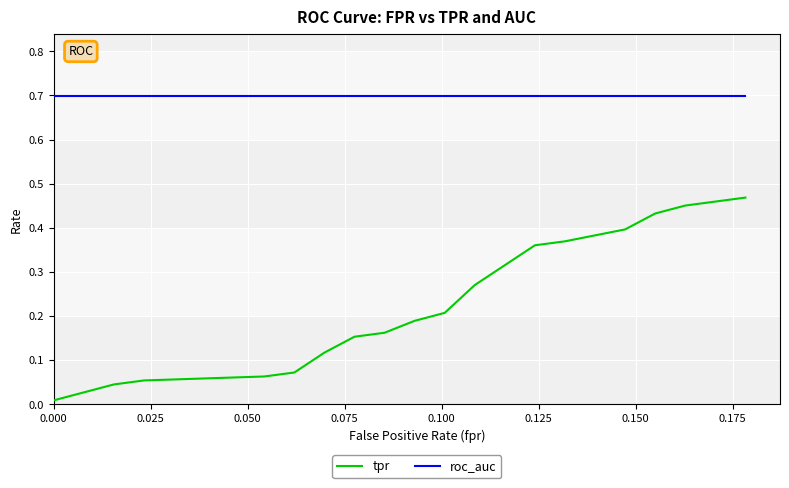

Which series has the largest total across all categories?

roc_auc